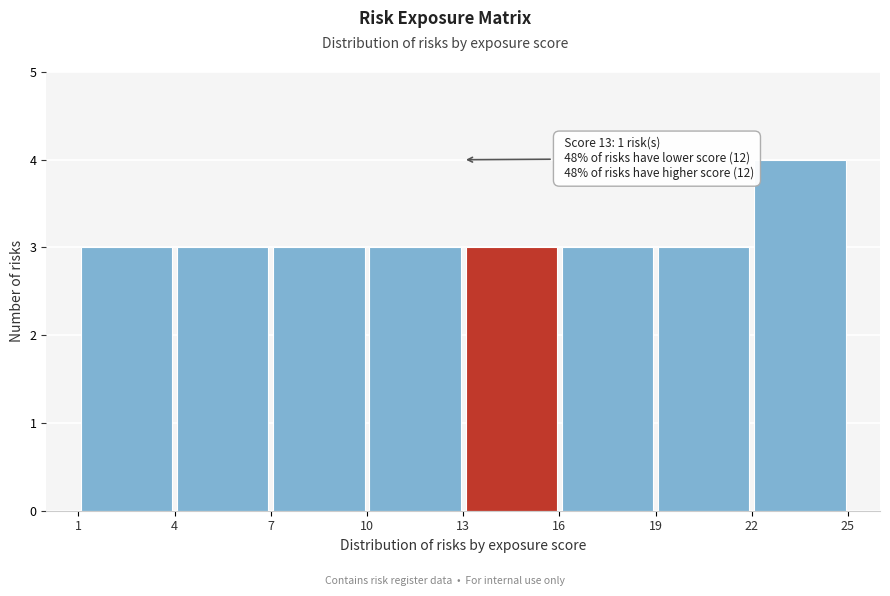

Over which range of the x-axis is the bar tallest?

22 to 25